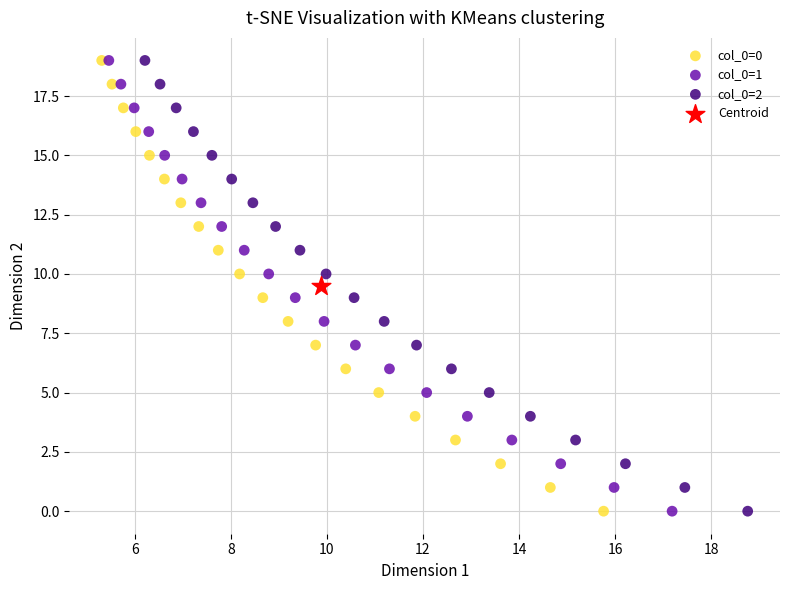

What are all the series names shown in the legend?

col_0=0, col_0=1, col_0=2, Centroid